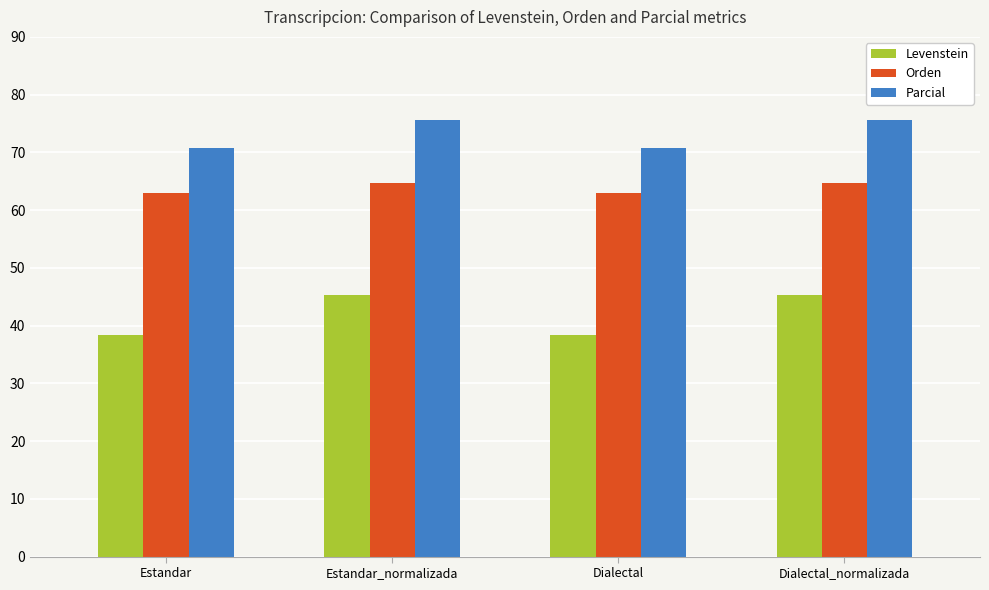

What is the greatest value displayed?

75.7